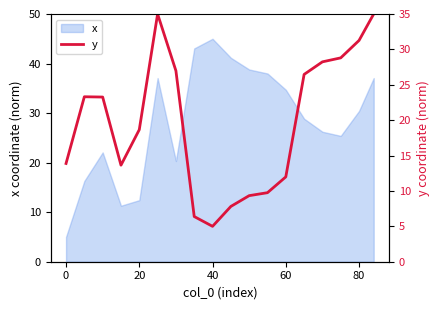

Does the chart have visible grid lines?

No